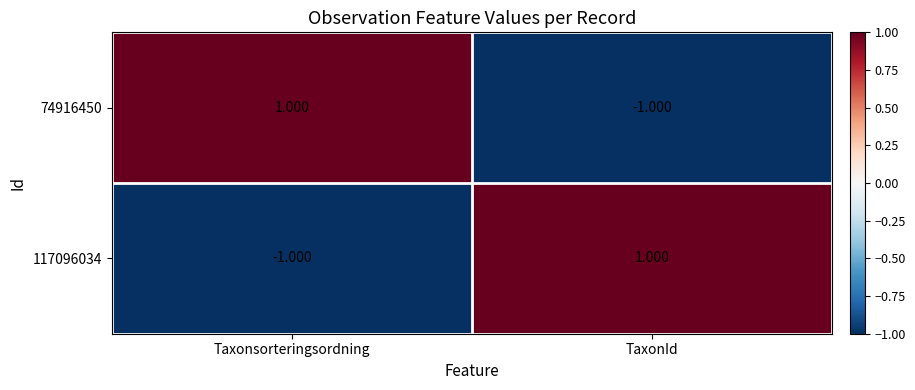

At which label is 117096034 closest to 0?

Taxonsorteringsordning